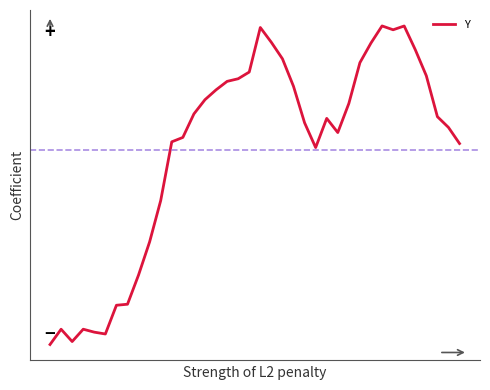

Is this an area chart (filled region under the line)?

No